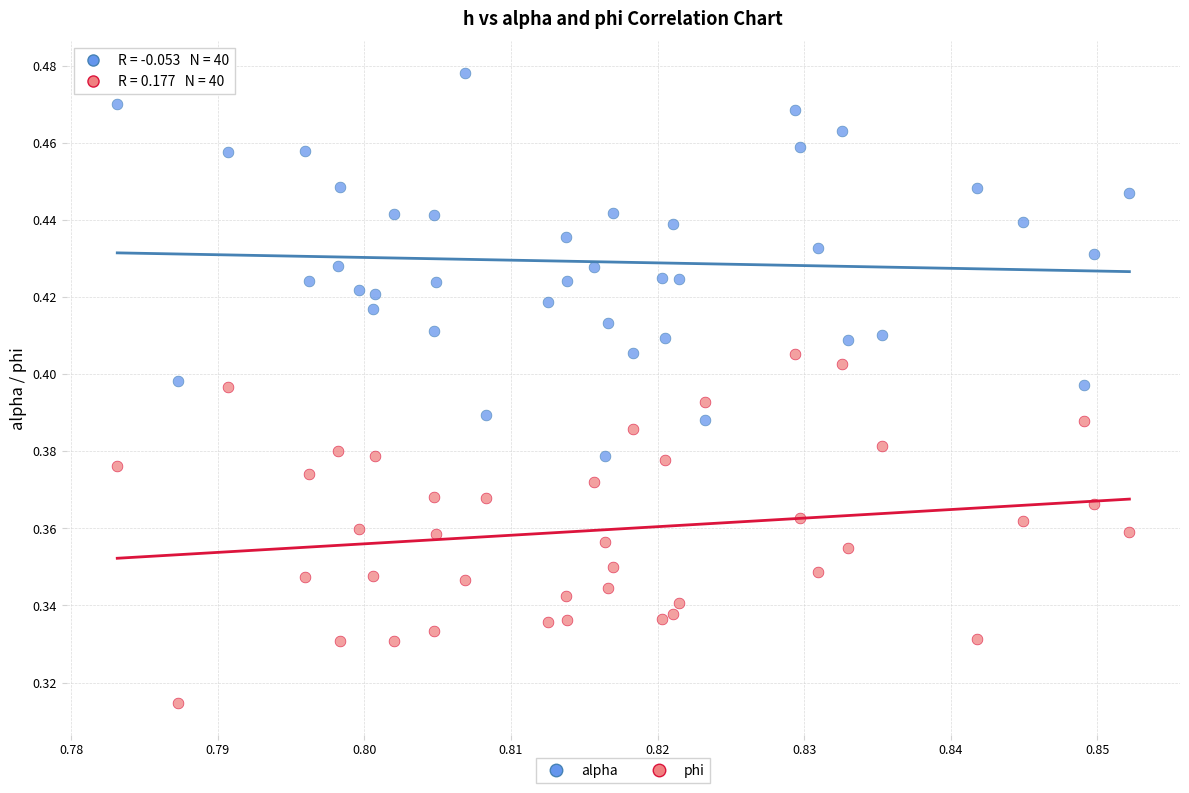

Which series reaches the maximum Y coordinate?

alpha